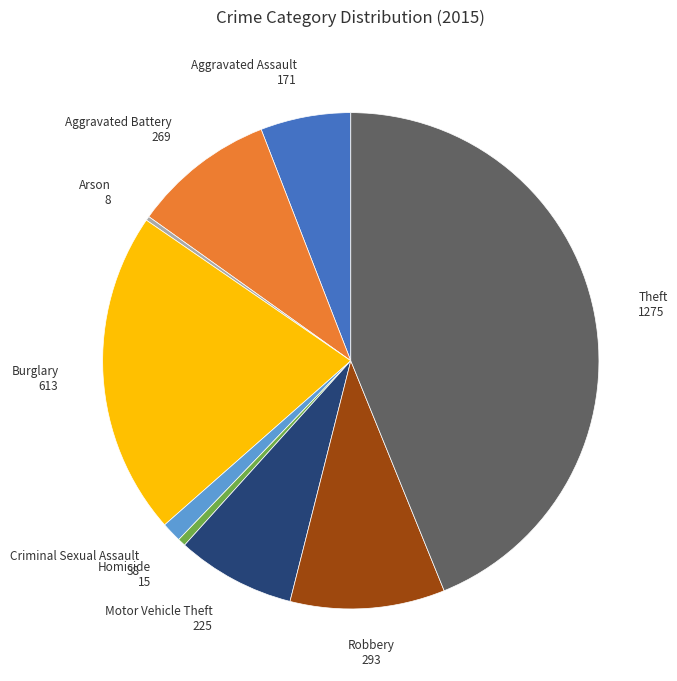

Combined, do Aggravated Battery and Burglary account for over 50%?

No